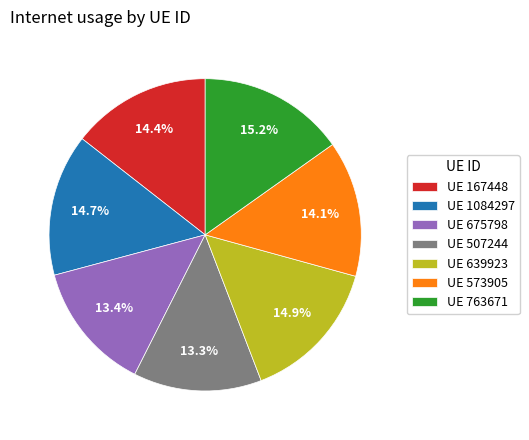

Is there a majority slice in this chart?

No